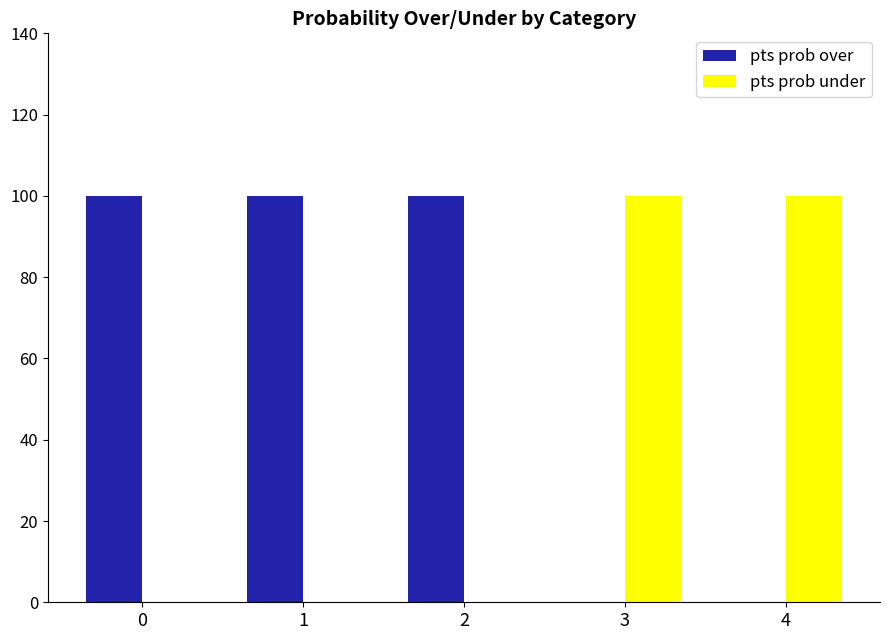

What is the sum of all pts prob over values?

300